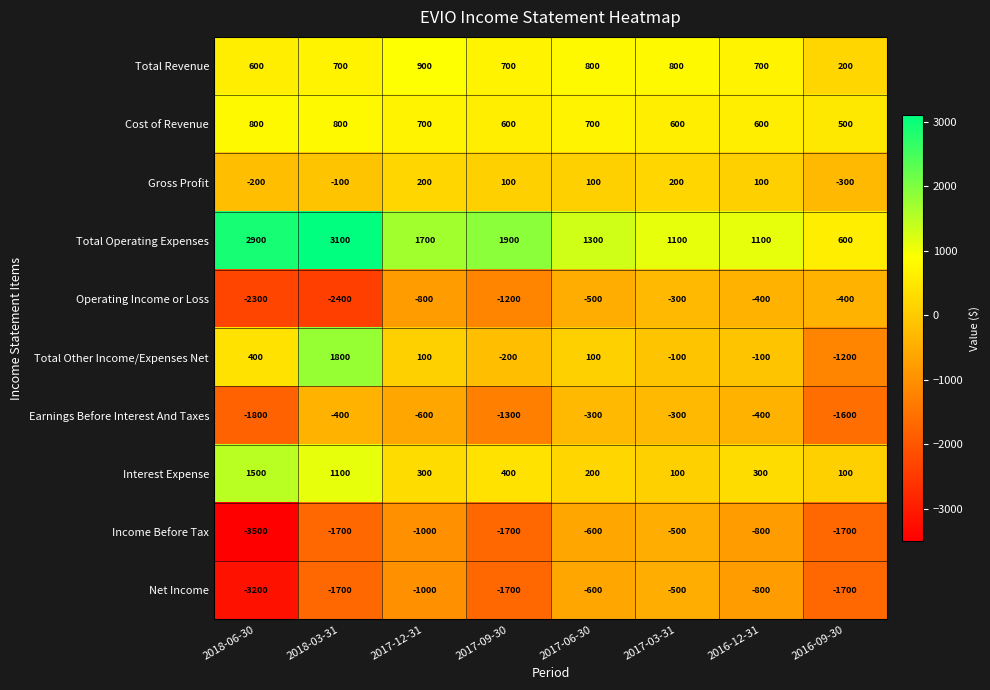

What is the difference between the Cost of Revenue values at 2016-09-30 and 2017-09-30?

100